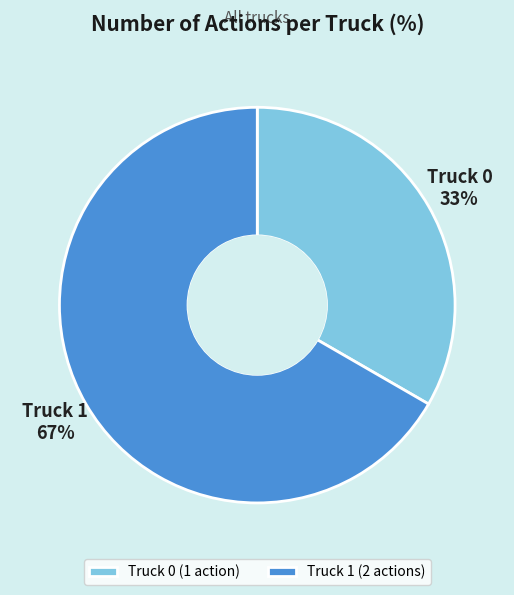

Does any single category account for the majority?

Yes